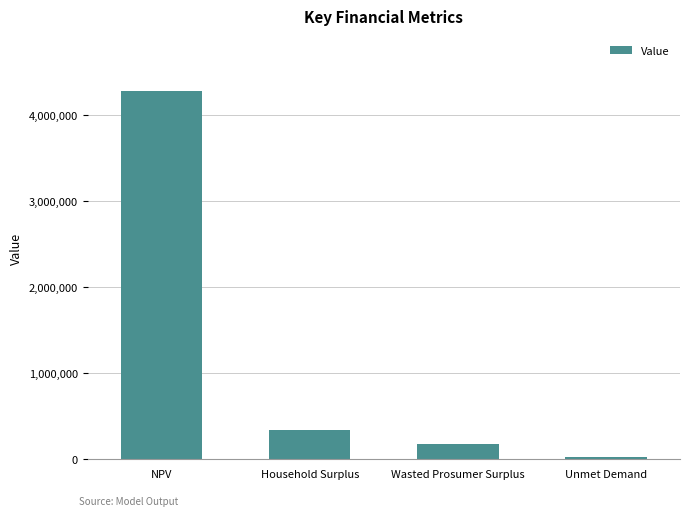

What is the label of the 1st bar from the left?

NPV